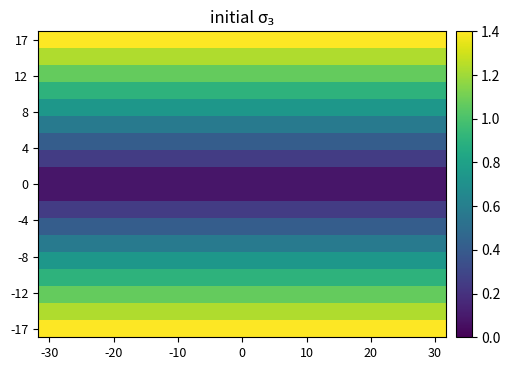

At which category does the chart reach its minimum across all series?

-30